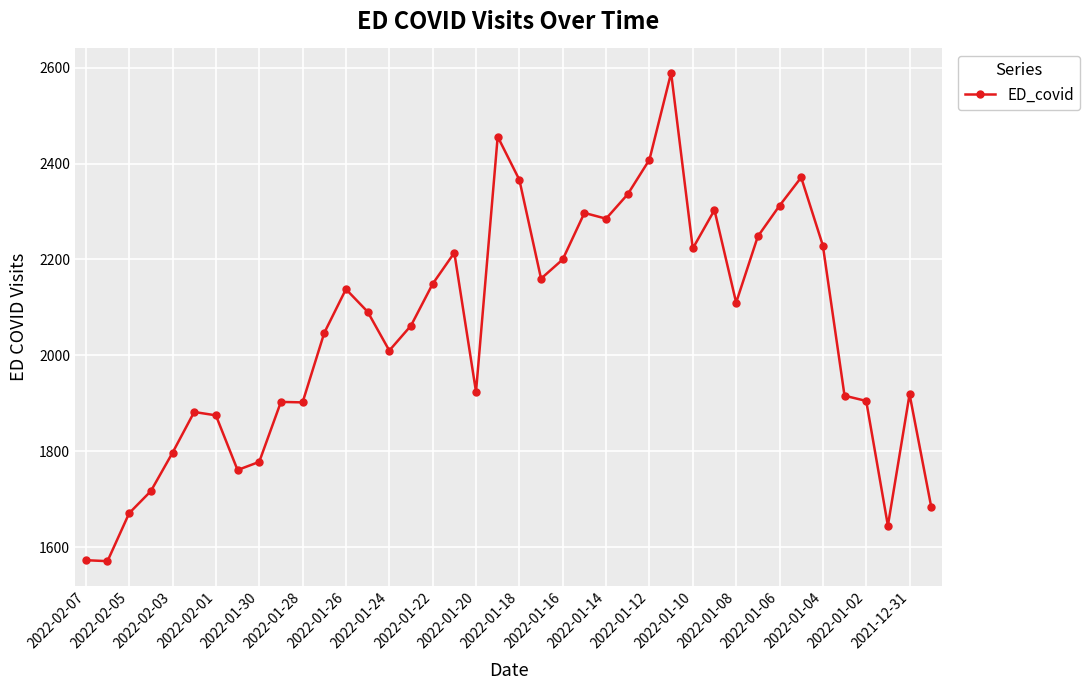

What is the minimum value shown in the chart?

1571